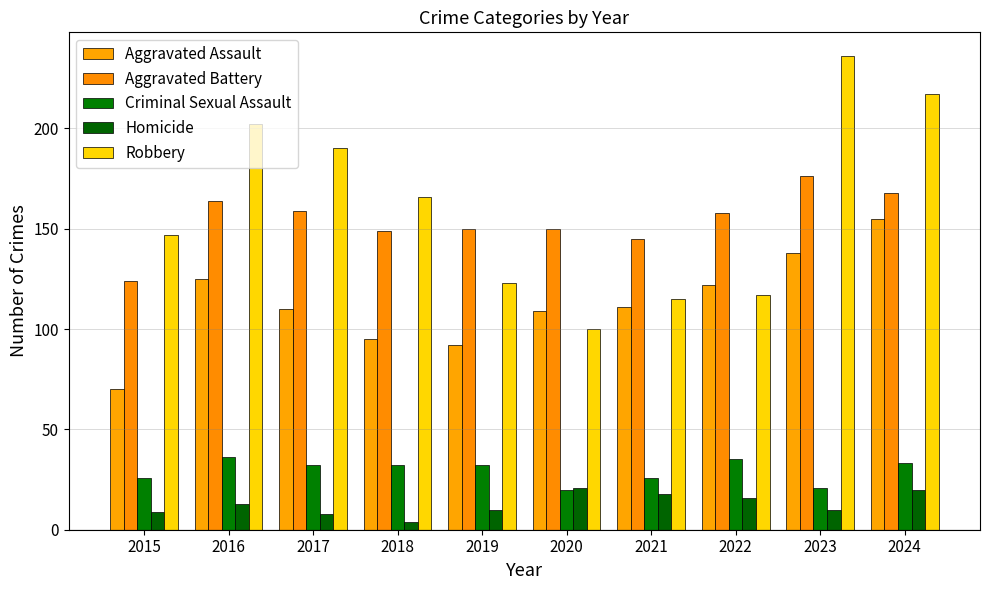

Does the chart contain any negative values?

No